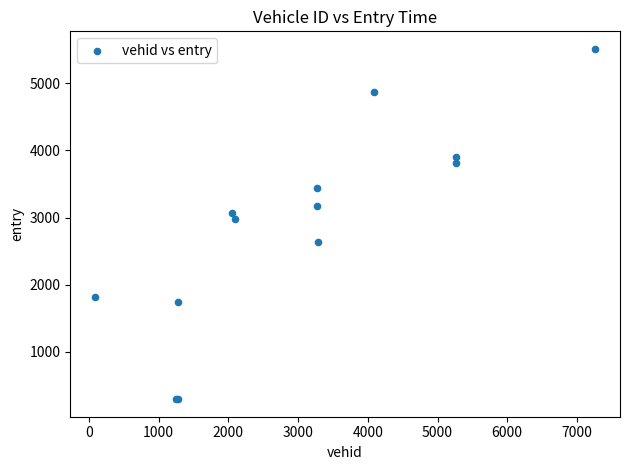

What Y value in the scatter plot is closest to 2902?

2973.6